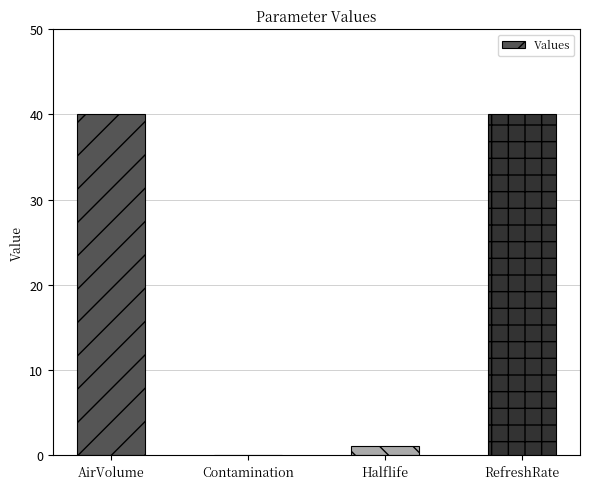

What is the greatest value displayed?

40.0